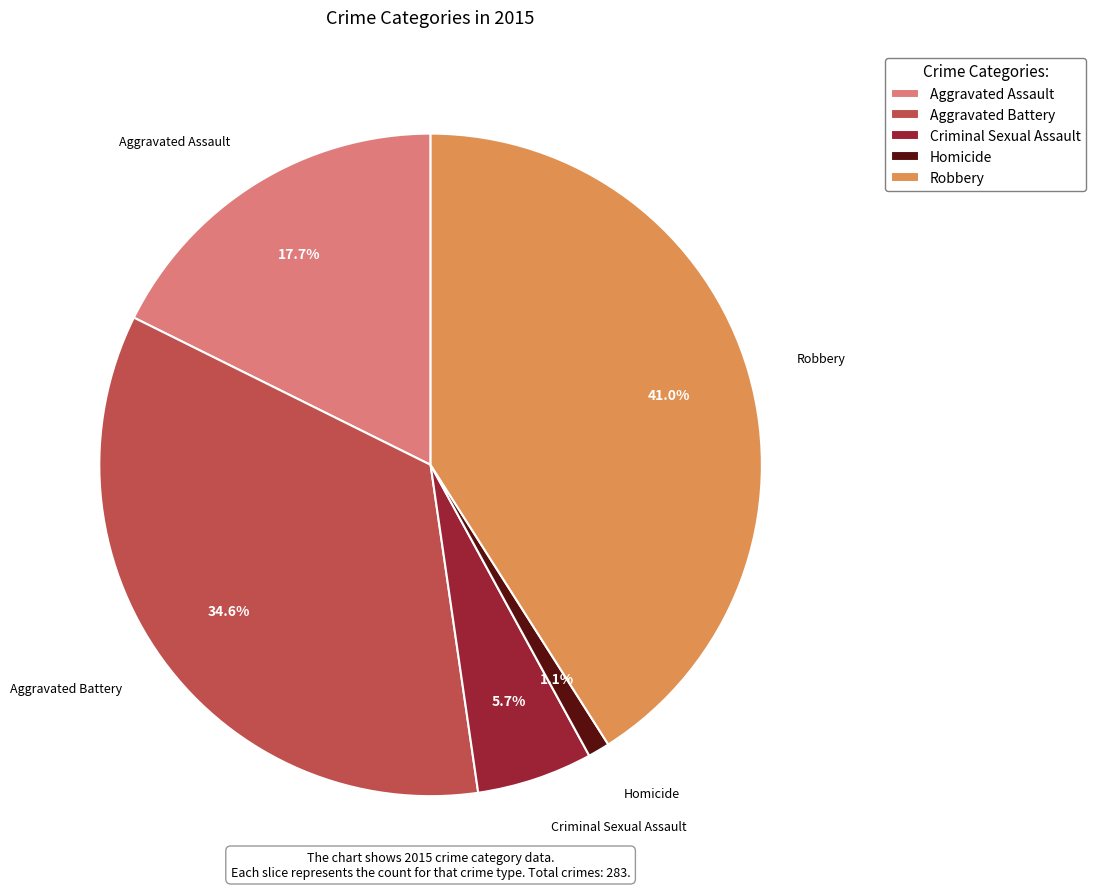

Is Robbery the majority of the pie?

No